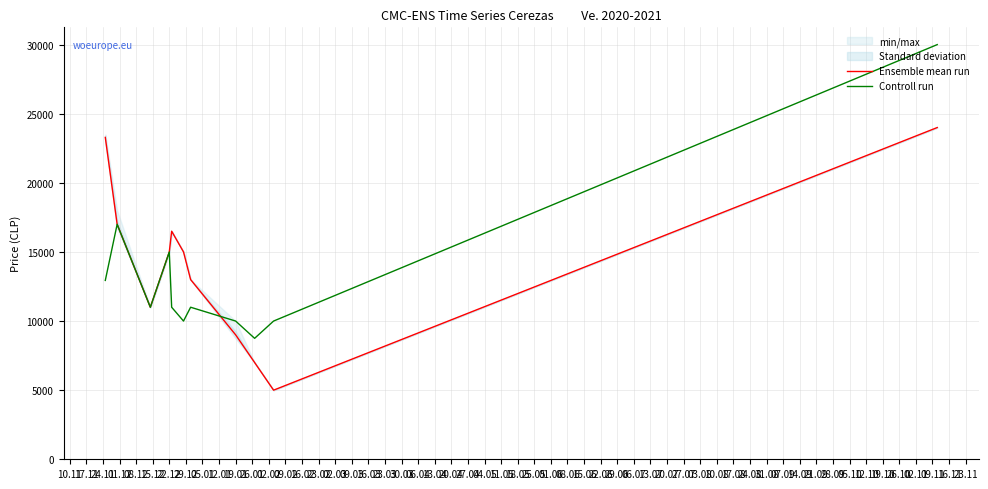

What is the sum of all Controll run values?

146690